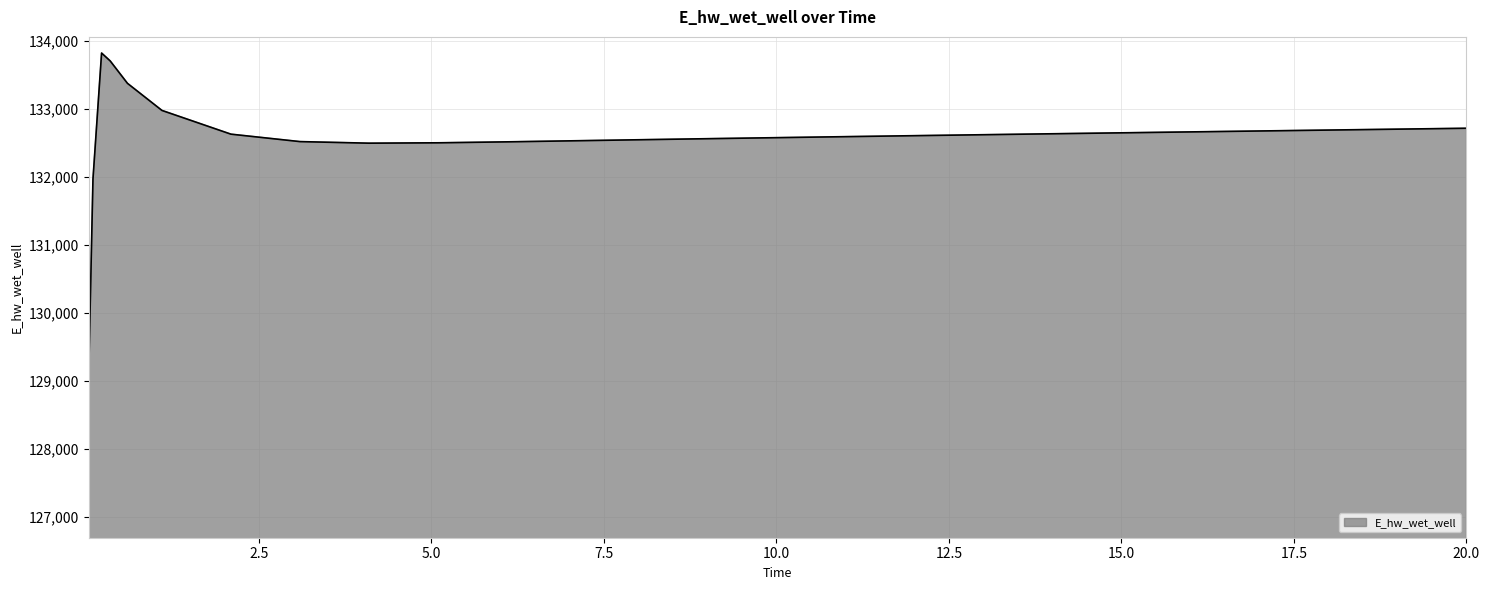

What is the difference between the maximum and minimum values?

4755.8